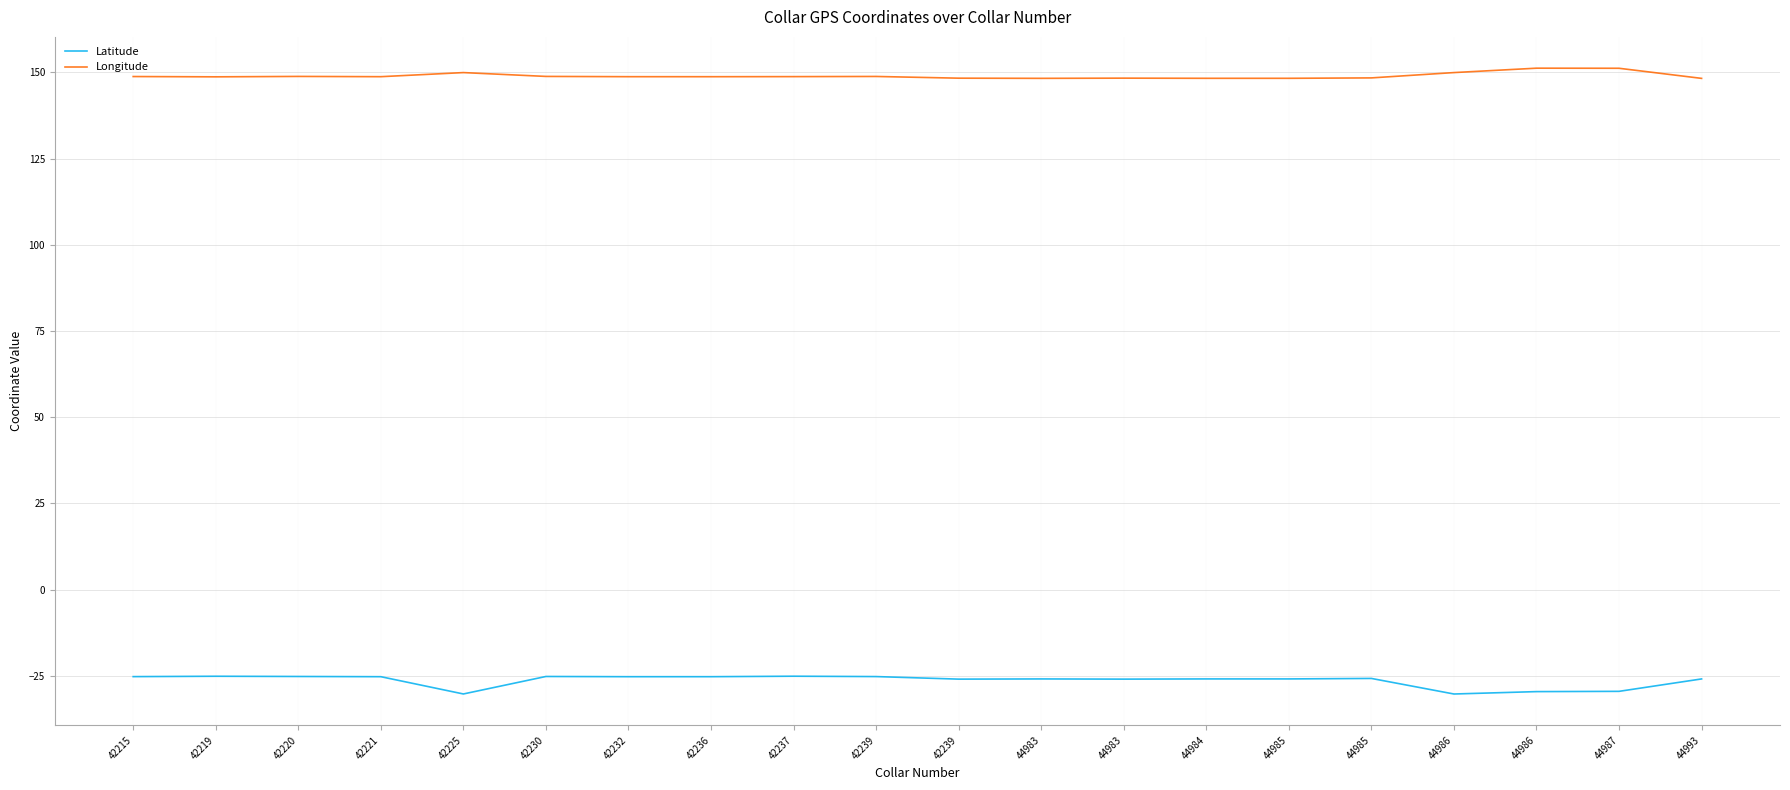

The Longitude series shows 76.4 at 44985. True or false?

False